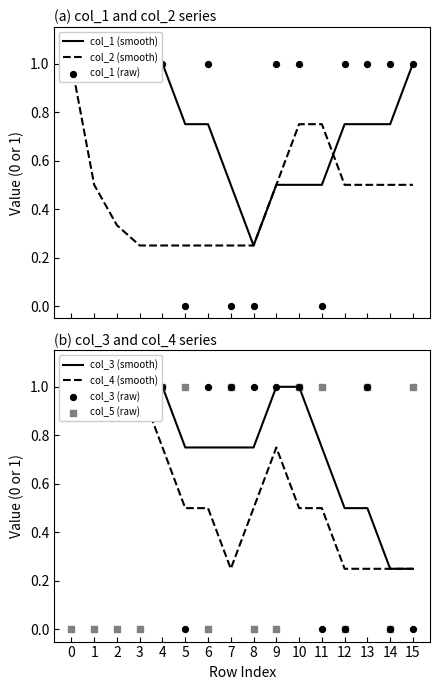

At how many categories does at least one series exceed 0?

16